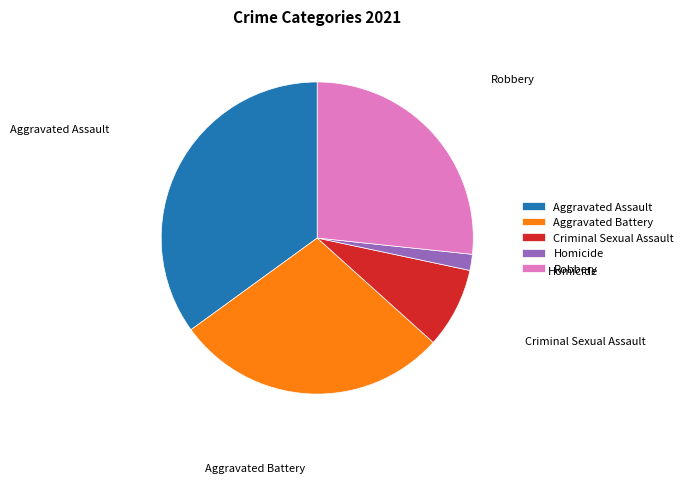

Is it true that Robbery is 41% of the pie?

False